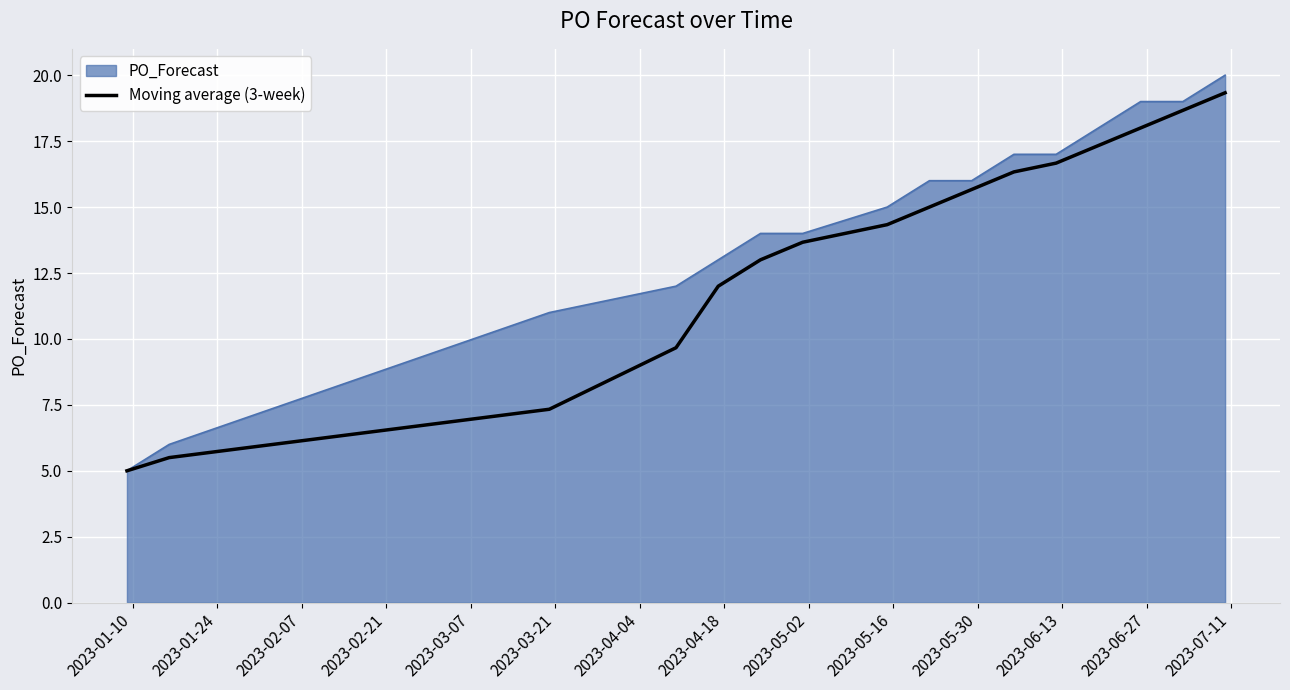

What is the maximum value shown in the chart?

20.0